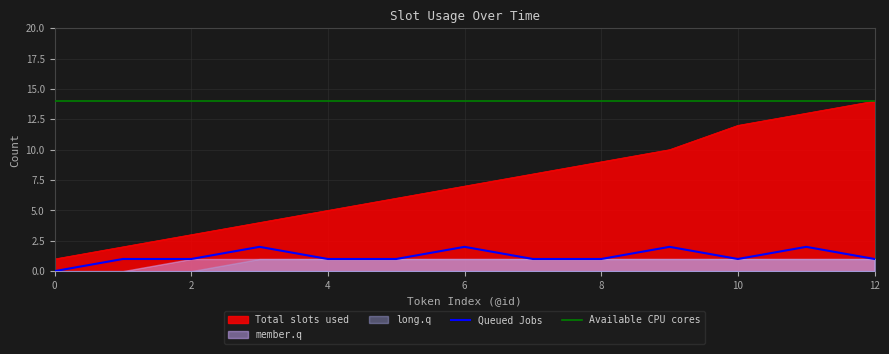

True or false: Queued Jobs and Total slots used intersect in this chart.

False